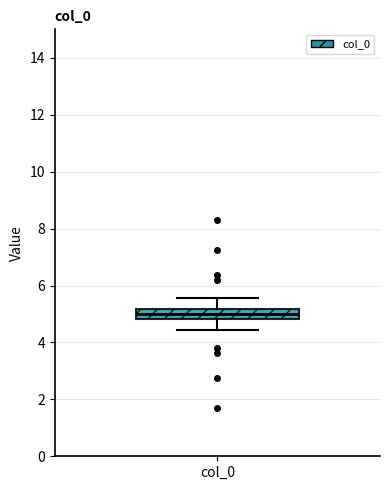

Read this box plot against the y-axis: the position of the median line, the range covered by the box, and the ends of both whiskers. The values are not printed on the chart, so give them approximately, as read against the axis.

median 5.0, box 4.8 to 5.2, whiskers 4.4 to 5.6